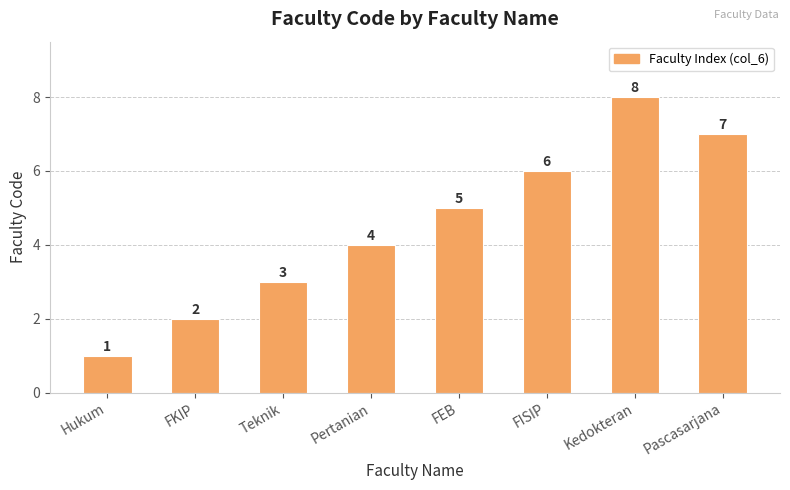

List the labels in order of value, smallest first.

Hukum, FKIP, Teknik, Pertanian, FEB, FISIP, Pascasarjana, Kedokteran